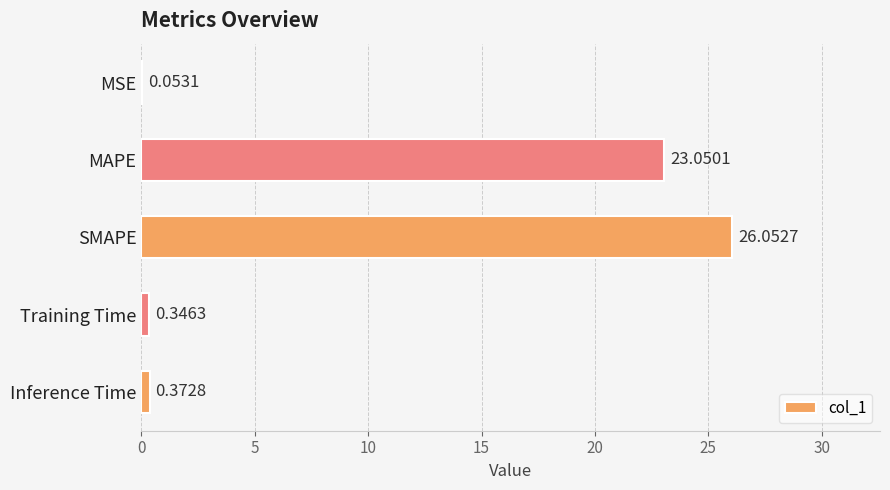

Between SMAPE and MSE, which is larger?

SMAPE